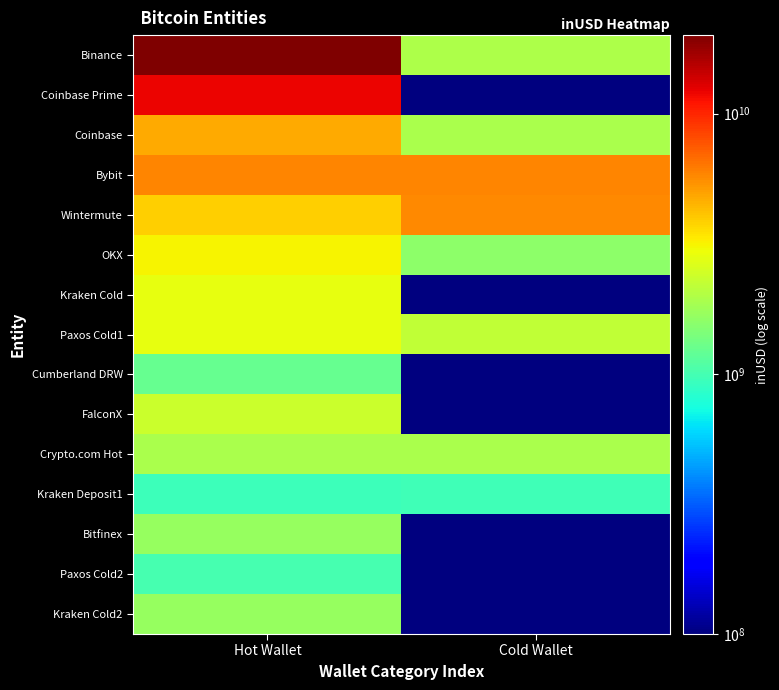

What is the difference between the highest and lowest values at Hot Wallet?

19076232240.7